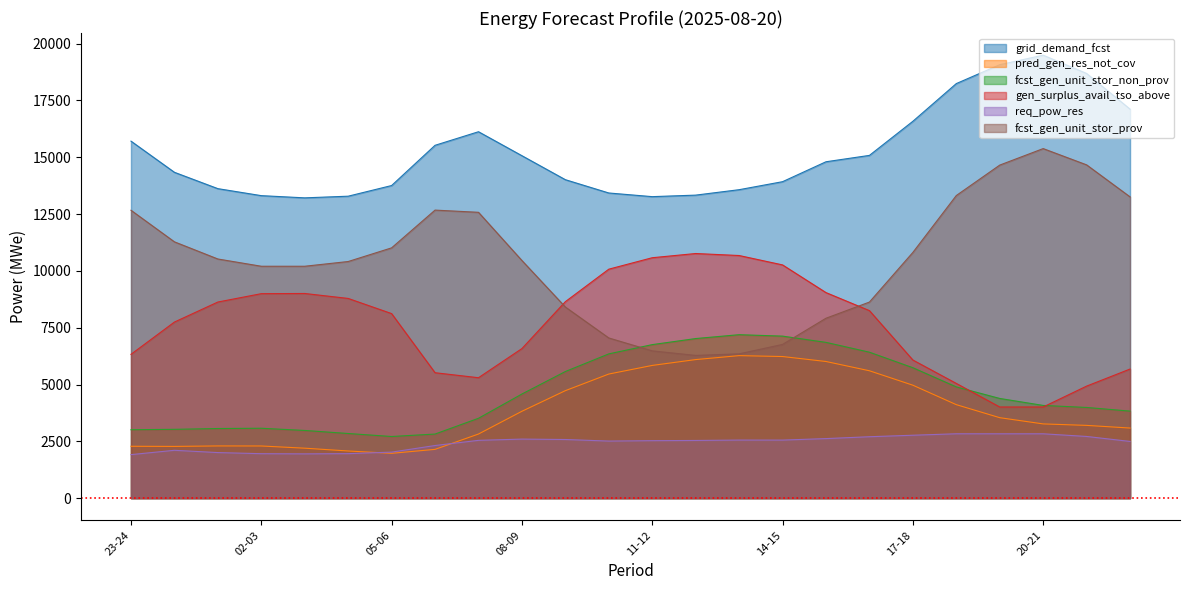

Reading right to left, list all the values displayed in this chart.

grid_demand_fcst: 22-23=17115	21-22=18684	20-21=19489	19-20=19070	18-19=18239	17-18=16580	16-17=15080	15-16=14800	14-15=13923	13-14=13571	12-13=13332	11-12=13265	10-11=13426	09-10=14011	08-09=15066	07-08=16121	06-07=15524	05-06=13754	04-05=13285	03-04=13212	02-03=13309	01-02=13617	00-01=14336	23-24=15707
pred_gen_res_not_cov: 22-23=3085	21-22=3202	20-21=3267	19-20=3541	18-19=4114	17-18=4970	16-17=5605	15-16=6013	14-15=6231	13-14=6271	12-13=6097	11-12=5840	10-11=5461	09-10=4730	08-09=3823	07-08=2822	06-07=2147	05-06=1973	04-05=2076	03-04=2199	02-03=2296	01-02=2298	00-01=2277	23-24=2283
fcst_gen_unit_stor_non_prov: 22-23=3830	21-22=3991	20-21=4080	19-20=4387	18-19=4895	17-18=5739	16-17=6422	15-16=6854	14-15=7129	13-14=7192	12-13=7022	11-12=6755	10-11=6348	09-10=5572	08-09=4582	07-08=3515	06-07=2821	05-06=2713	04-05=2845	03-04=2979	02-03=3076	01-02=3064	00-01=3029	23-24=3011
gen_surplus_avail_tso_above: 22-23=5681	21-22=4930	20-21=4012	19-20=4011	18-19=5048	17-18=6078	16-17=8251	15-16=9044	14-15=10262	13-14=10675	12-13=10763	11-12=10578	10-11=10074	09-10=8645	08-09=6581	07-08=5299	06-07=5519	05-06=8120	04-05=8787	03-04=9005	02-03=8997	01-02=8629	00-01=7748	23-24=6328
req_pow_res: 22-23=2496	21-22=2715	20-21=2832	19-20=2832	18-19=2833	17-18=2769	16-17=2703	15-16=2621	14-15=2555	13-14=2556	12-13=2539	11-12=2530	10-11=2512	09-10=2581	08-09=2599	07-08=2544	06-07=2316	05-06=2026	04-05=1959	03-04=1949	02-03=1957	01-02=2006	00-01=2106	23-24=1916
fcst_gen_unit_stor_prov: 22-23=13255	21-22=14663	20-21=15379	19-20=14653	18-19=13314	17-18=10811	16-17=8627	15-16=7916	14-15=6764	13-14=6349	12-13=6280	11-12=6480	10-11=7048	09-10=8409	08-09=10455	07-08=12576	06-07=12673	05-06=11012	04-05=10411	03-04=10203	02-03=10203	01-02=10522	00-01=11277	23-24=12666